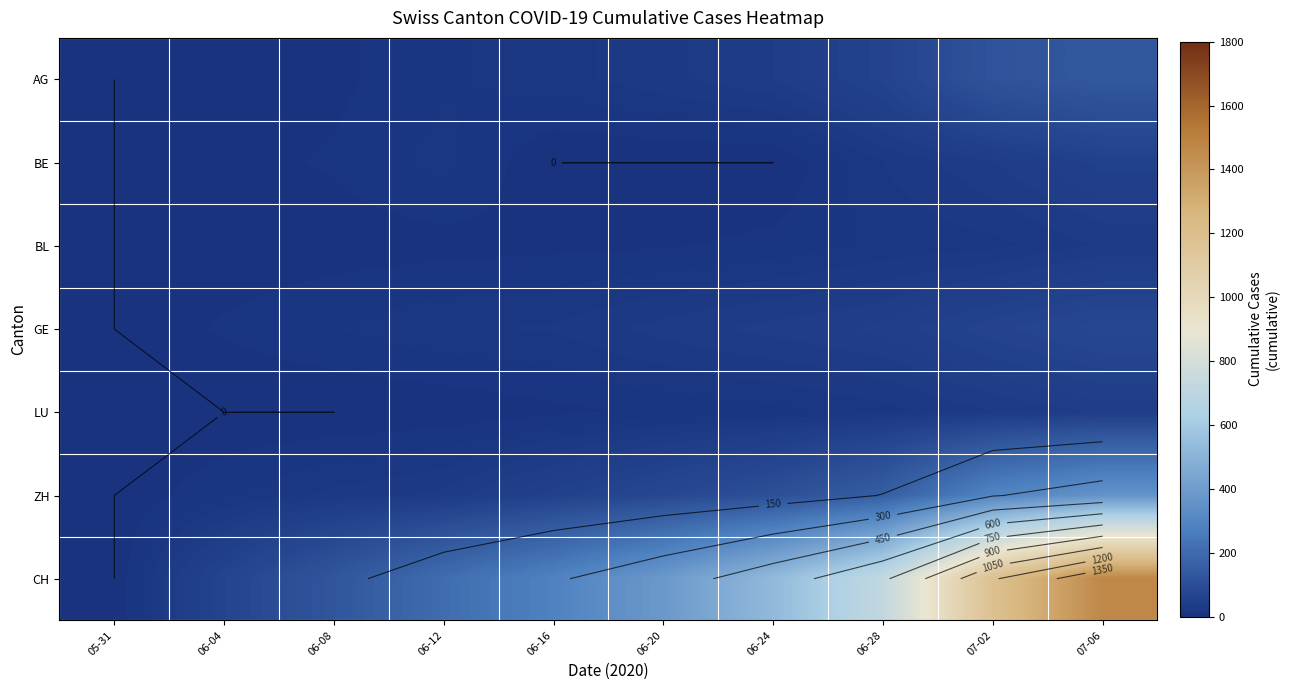

Which series has the largest total across all categories?

CH